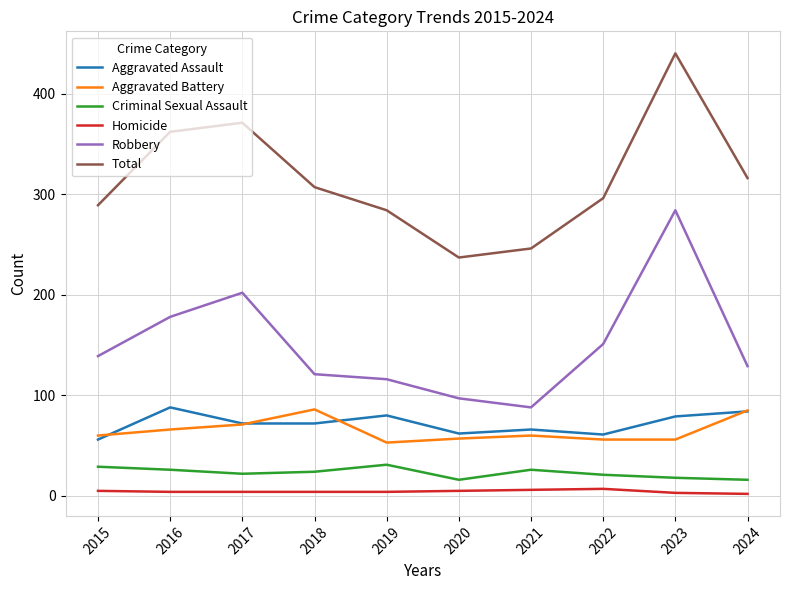

What is the average value of the Homicide series?

4